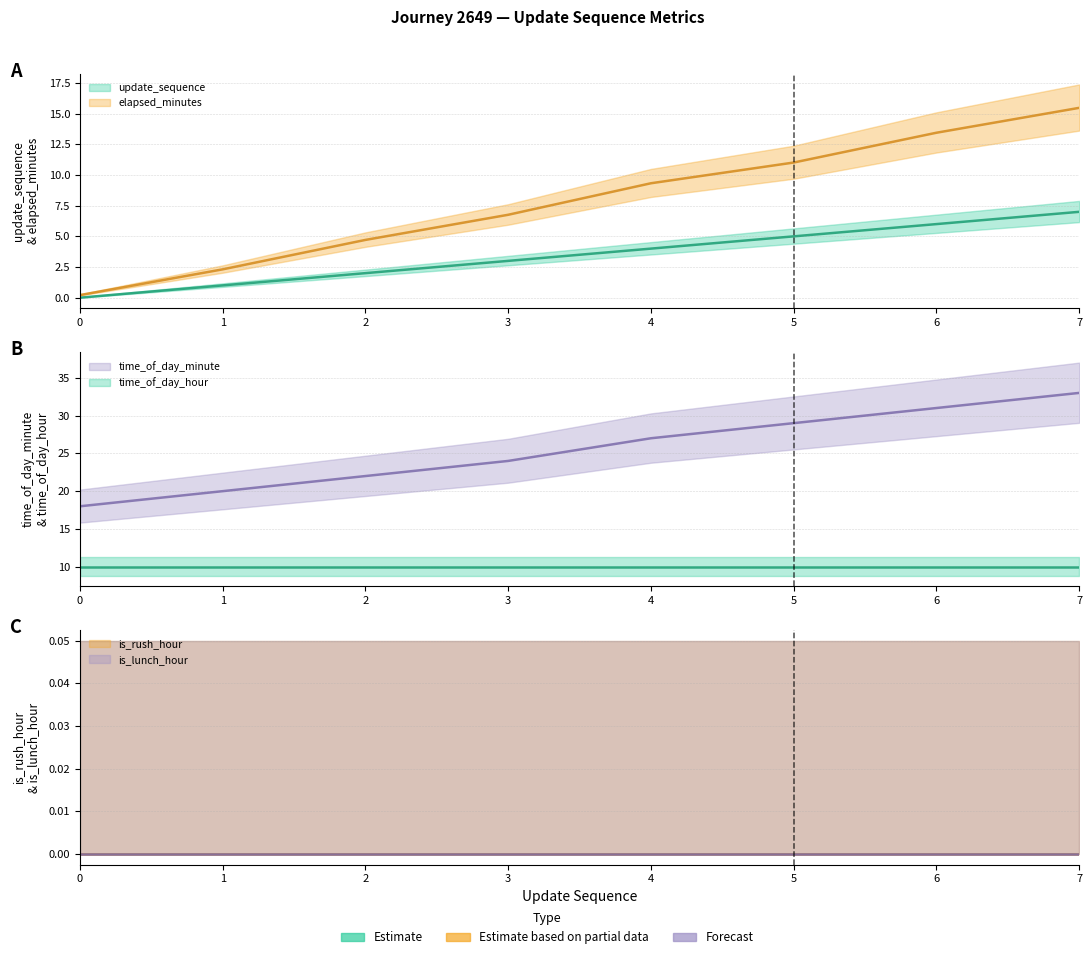

What is the difference between the update_sequence values at 6 and 1?

5.0